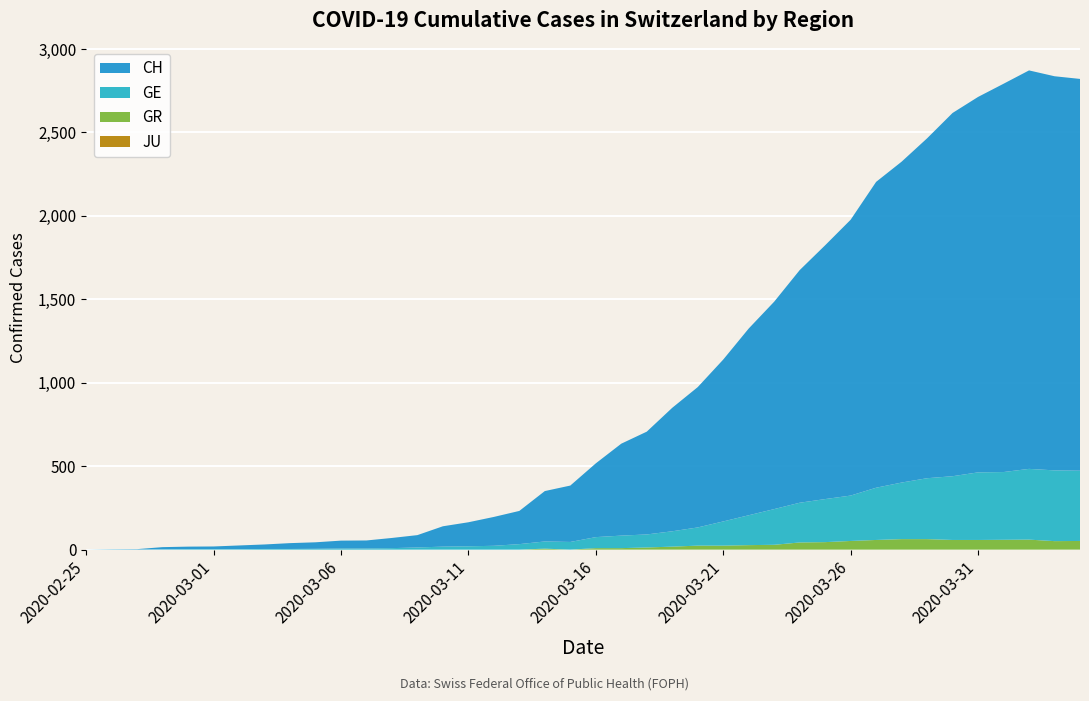

Reading left to right, extract all data points from this chart.

CH: 0	1	2	13	15	16	22	27	35	39	47	48	61	74	122	144	173	199	302	338	442	551	616	740	841	970	1119	1243	1394	1521	1653	1833	1923	2037	2177	2250	2327	2388	2362	2348
GE: 0	1	1	2	3	3	3	4	4	5	7	7	9	13	18	20	23	33	43	46	66	75	78	92	109	145	179	214	238	258	272	313	339	365	382	405	406	424	424	421
GR: 0	0	0	0	0	0	0	0	0	0	0	0	0	0	0	0	0	0	6	0	9	9	13	18	24	24	27	29	43	45	52	58	63	63	58	58	59	60	51	52
JU: 0	0	0	0	0	0	0	0	0	0	0	0	0	0	0	0	0	0	0	0	0	0	0	0	0	0	0	0	0	0	0	0	0	0	0	0	0	0	0	0